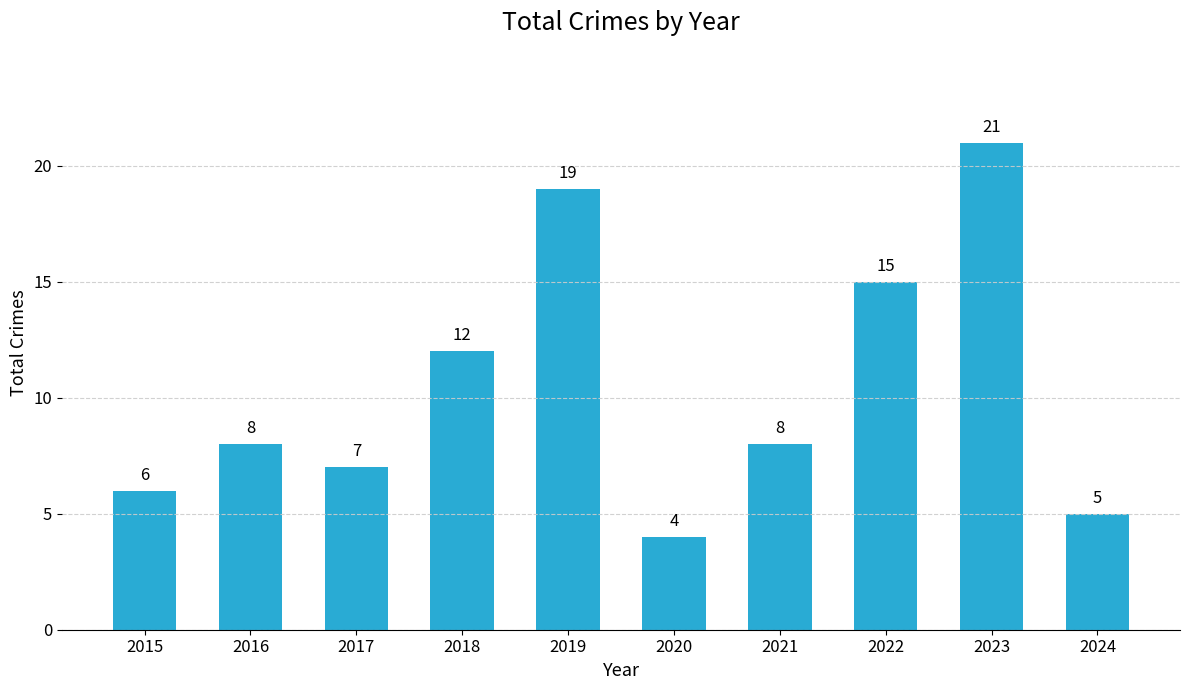

Reading right to left, extract all data points from this chart.

2024=5	2023=21	2022=15	2021=8	2020=4	2019=19	2018=12	2017=7	2016=8	2015=6